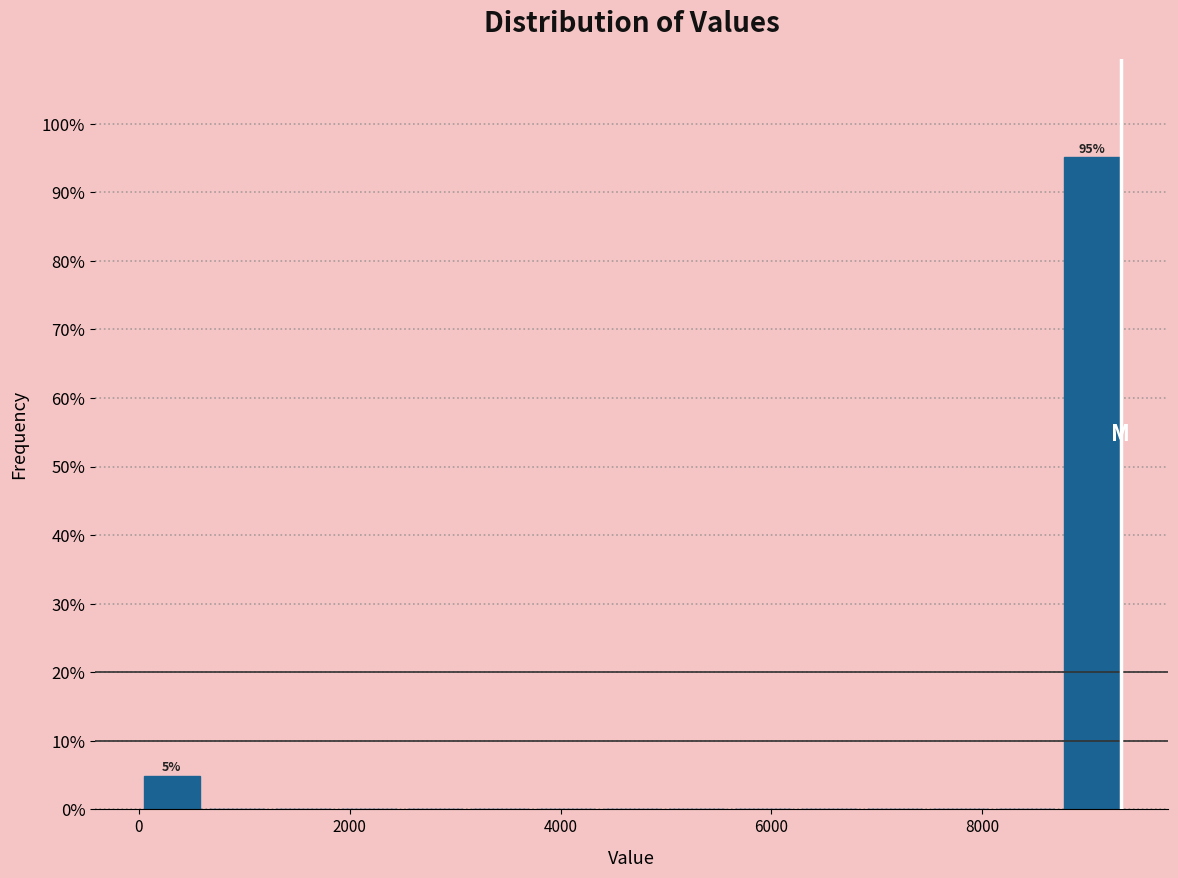

Around what value on the x-axis is the tallest bar? Give the approximate position of its centre, as read against the axis.

9000